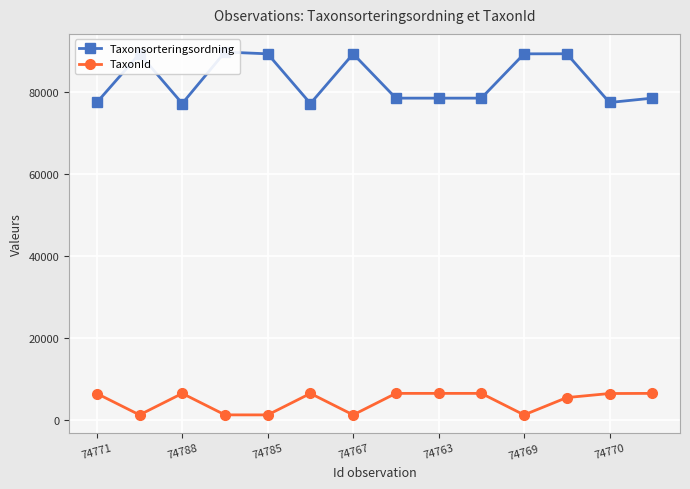

What is the maximum value for TaxonId?

6458